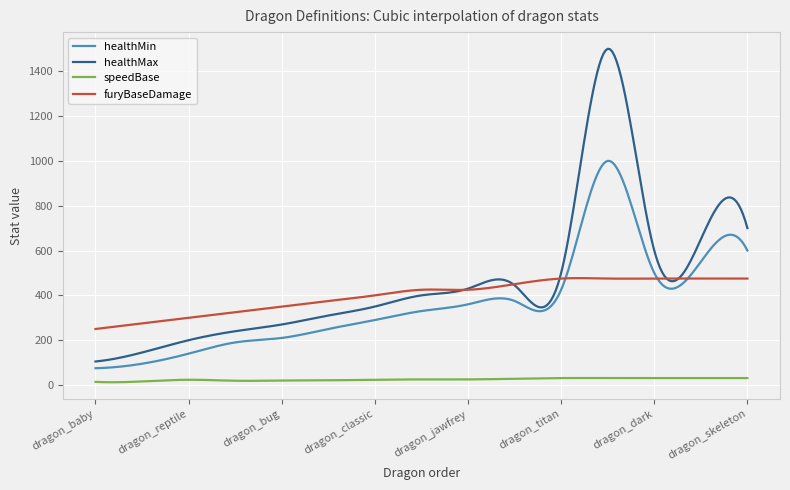

What is the maximum value for furyBaseDamage?

476.9